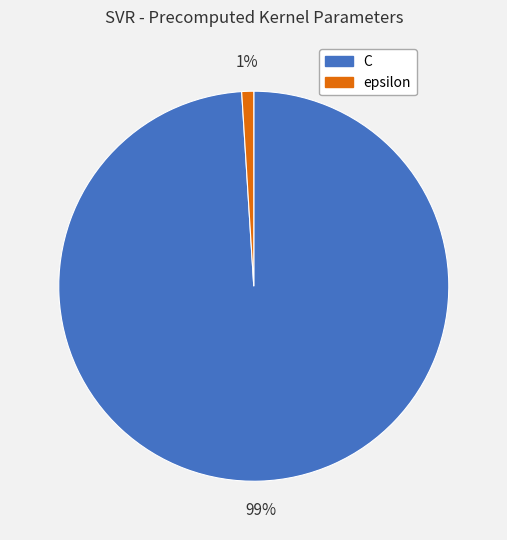

Which has a higher value, C or epsilon?

C